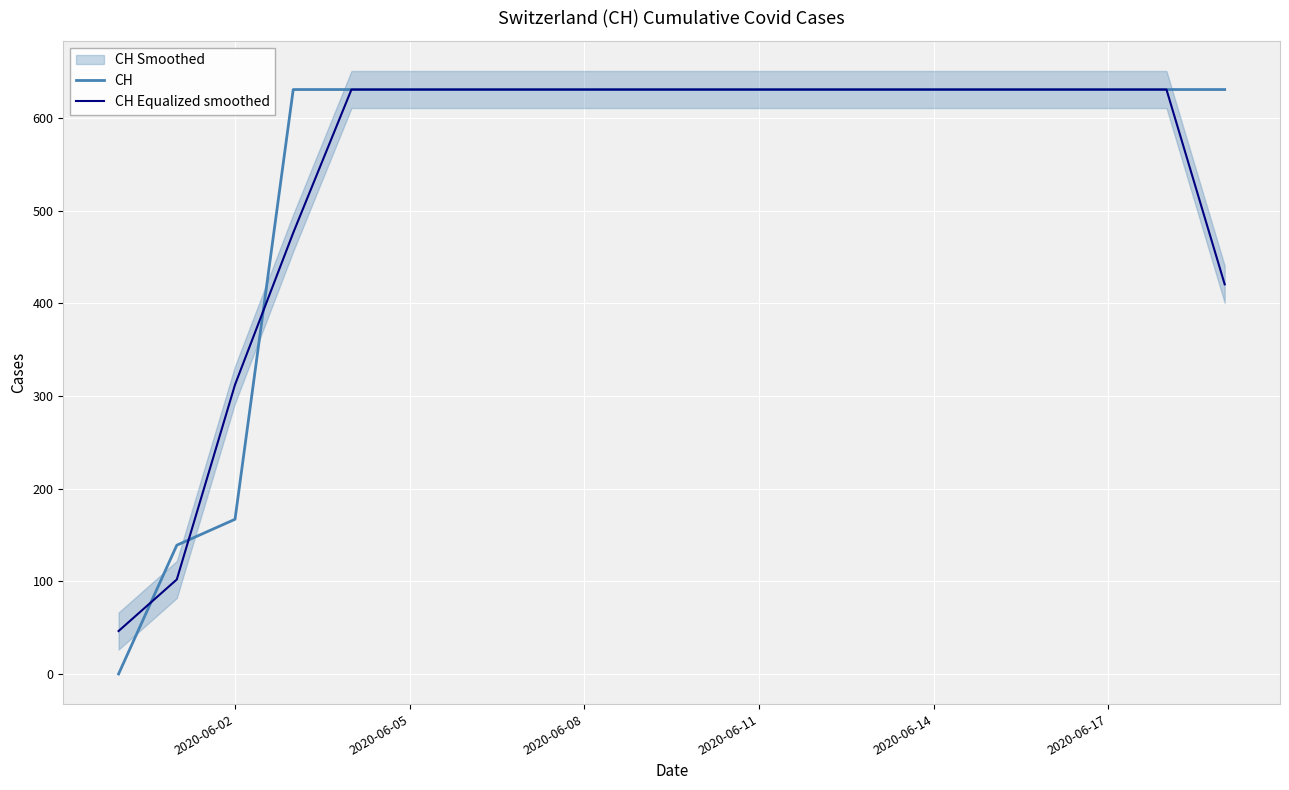

The value of CH at 2020-06-17 is 882.3. True or false?

False